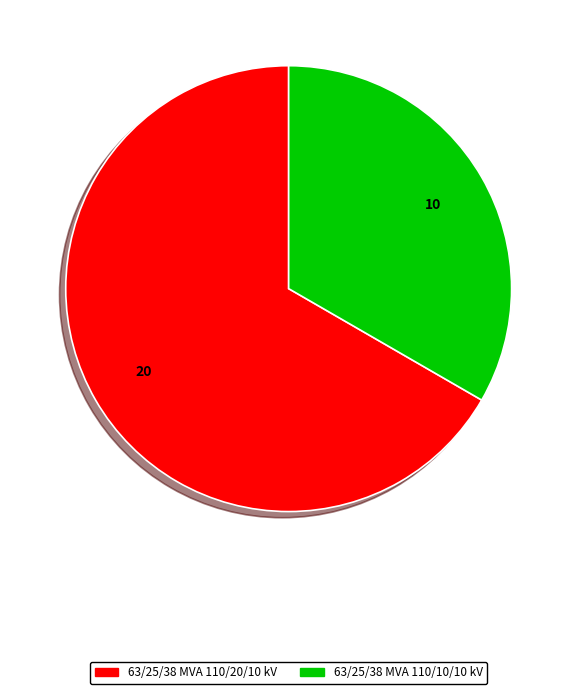

Which slice is the smallest?

63/25/38 MVA 110/10/10 kV